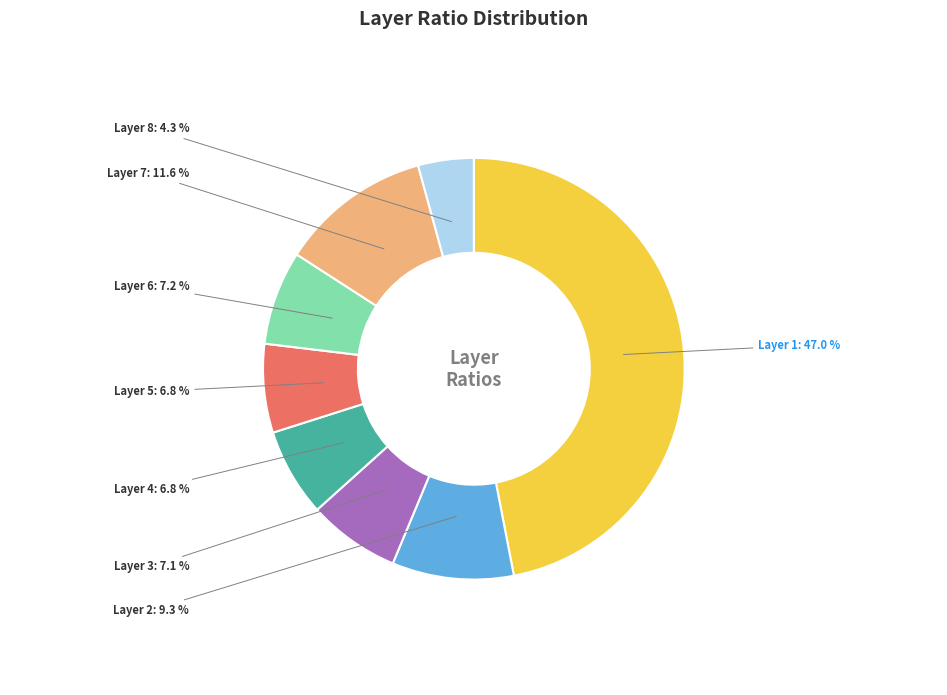

Is Layer 3 the majority of the pie?

No